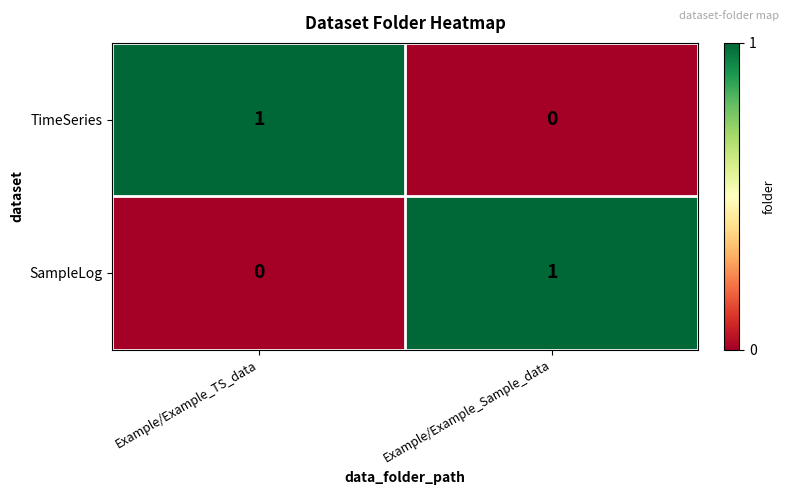

How many distinct data groups are displayed?

2